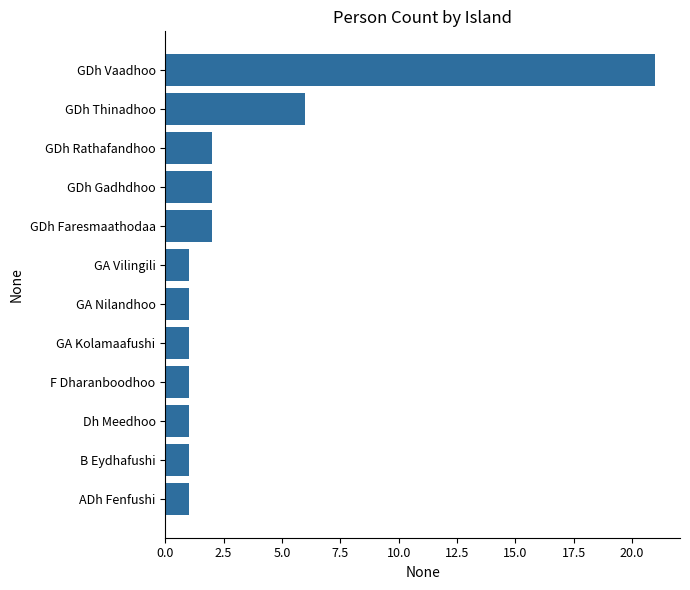

Is it true that the value at GA Vilingili is 1?

True